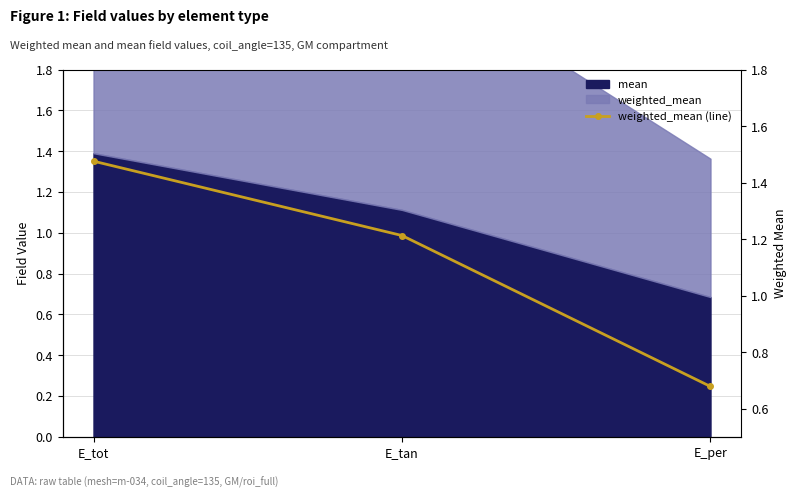

How many lines are shown in the chart?

1